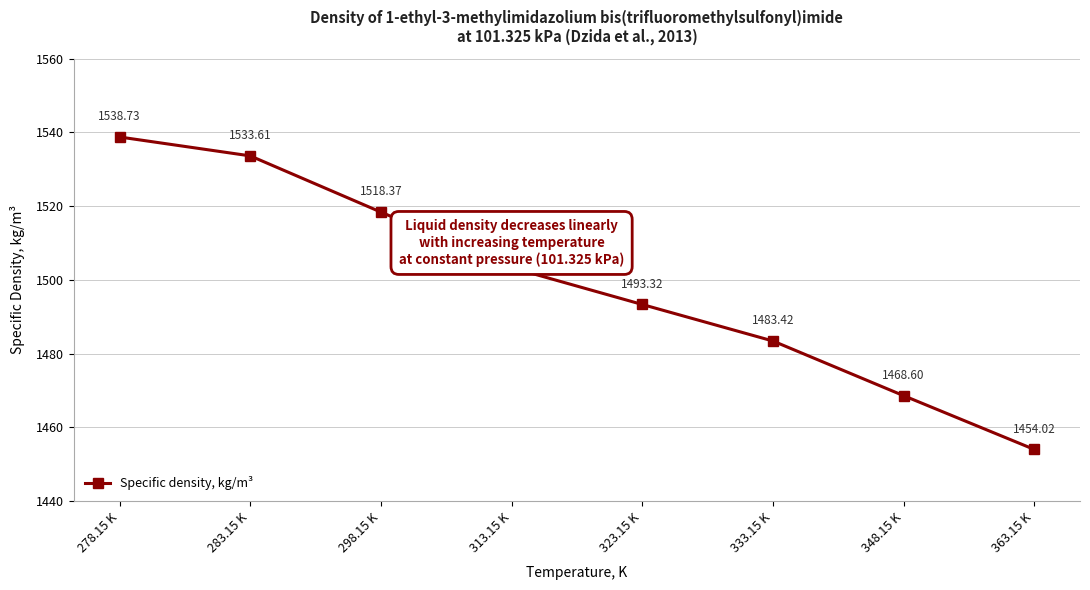

Rank the categories by value from lowest to highest.

363.15 K, 348.15 K, 333.15 K, 323.15 K, 313.15 K, 298.15 K, 283.15 K, 278.15 K